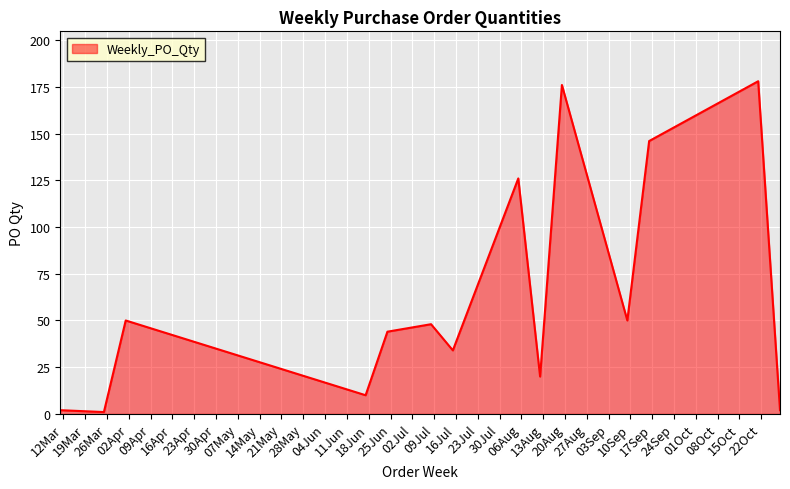

What is the difference between the maximum and minimum values?

177